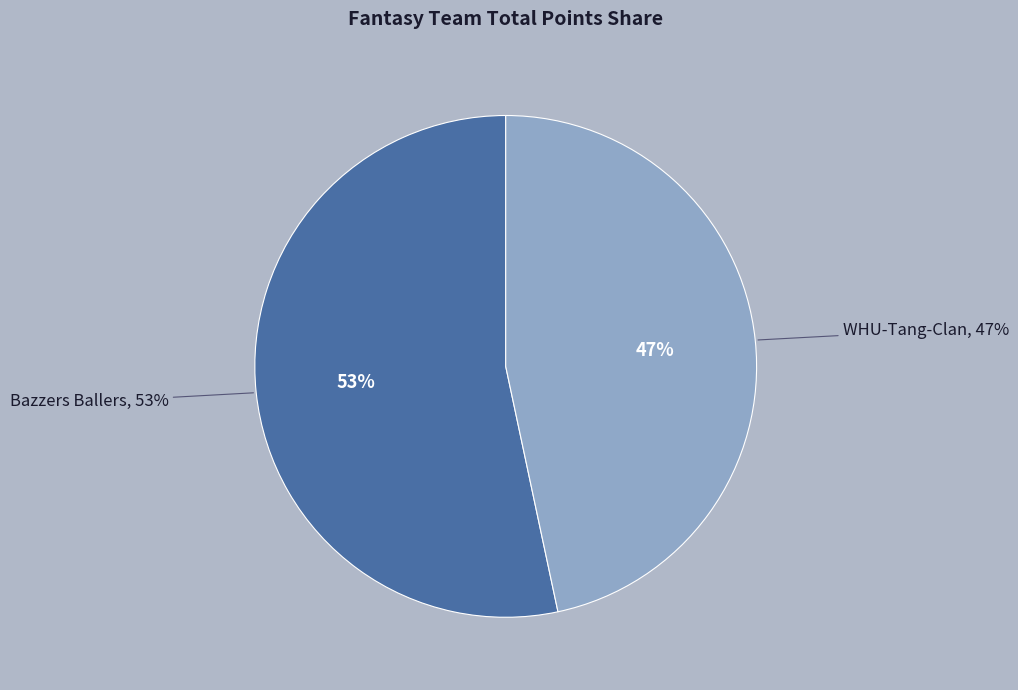

To the nearest percent, what is the average slice percentage?

50%